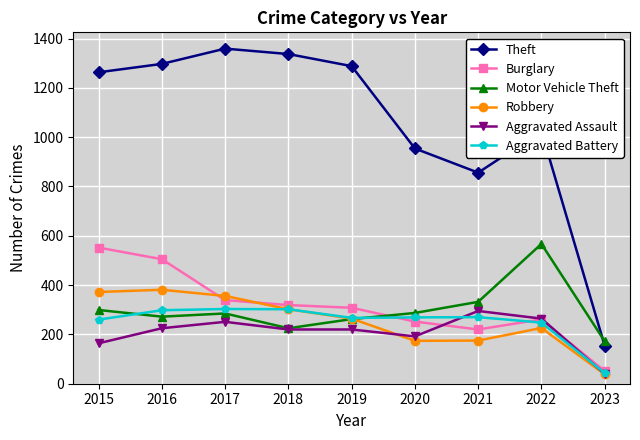

What is the sum of all Motor Vehicle Theft values?

2701